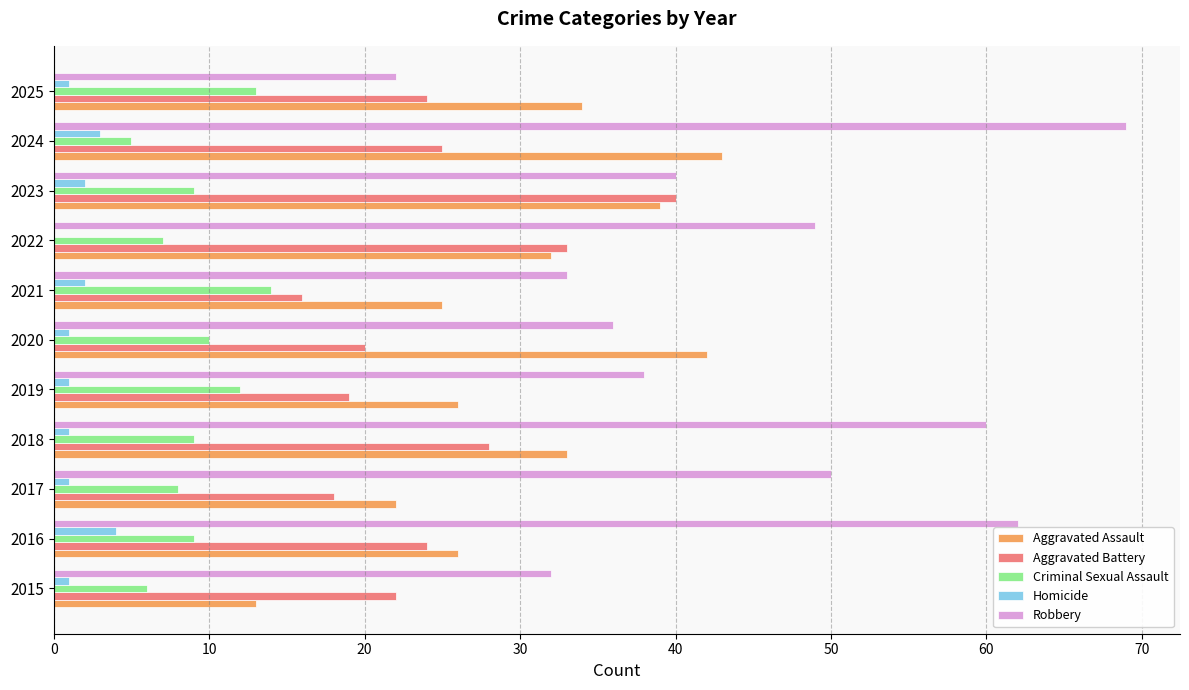

The value of Criminal Sexual Assault at 2023 is 9. True or false?

True